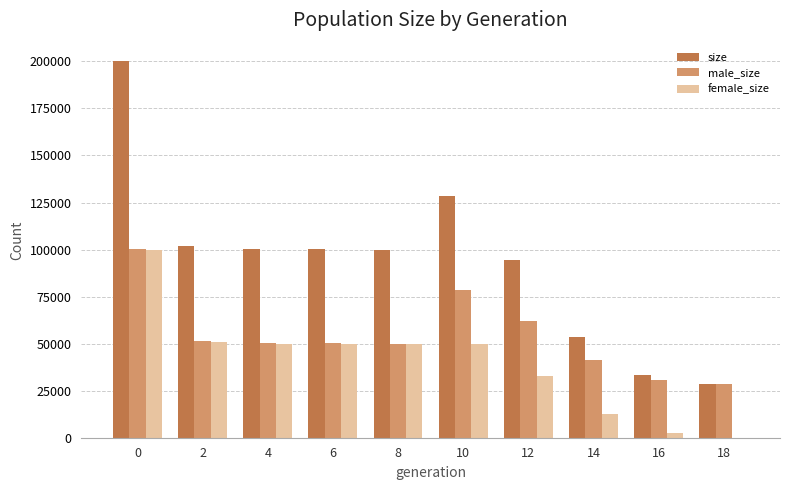

What is the greatest value displayed?

199949